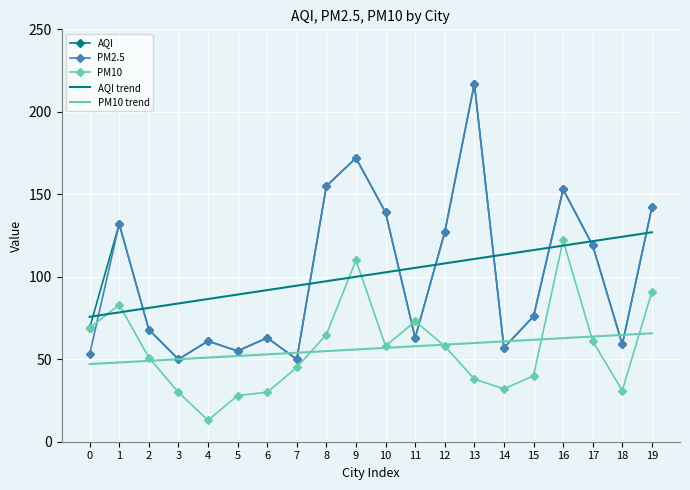

The PM2.5 series shows 96.9 at 6. True or false?

False